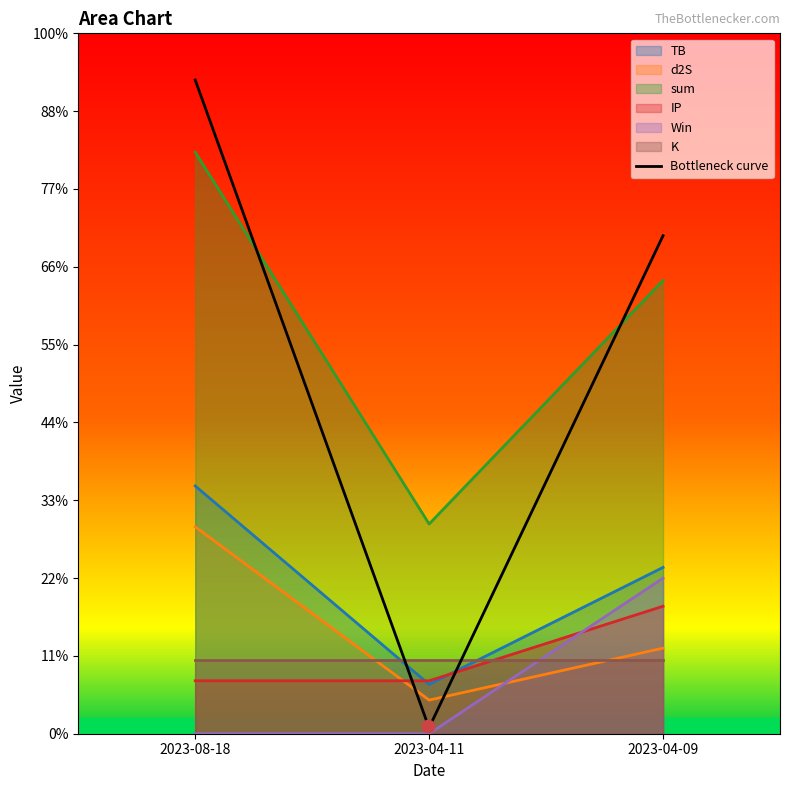

Which series has the largest total across all categories?

sum